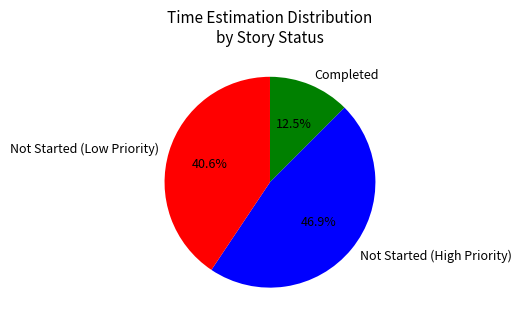

To the nearest percent, what is the average slice percentage?

33%